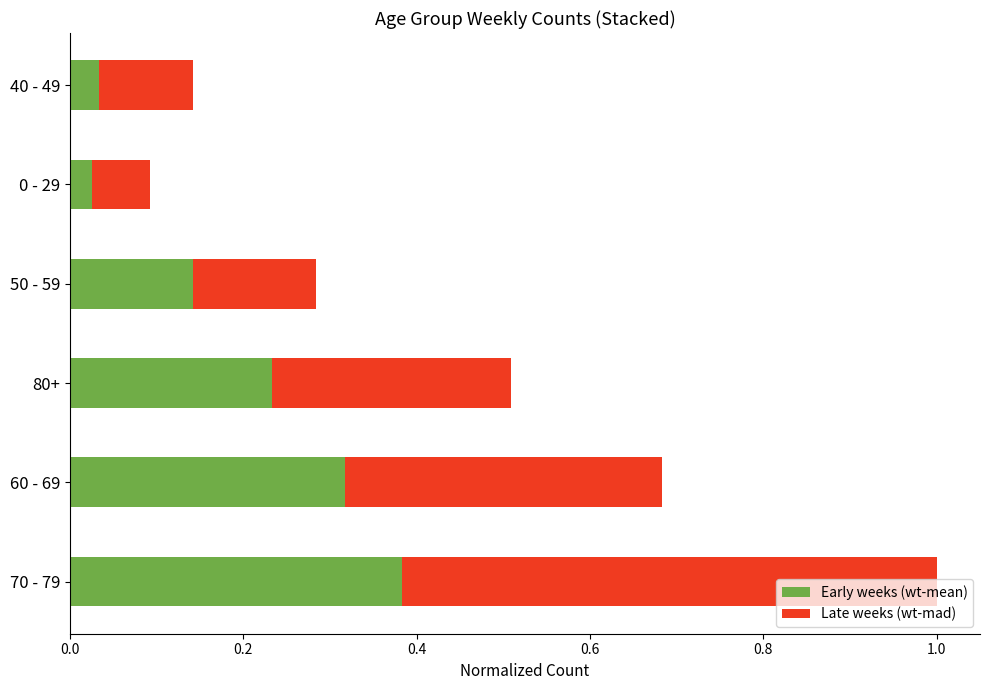

The Early weeks (wt-mean) series shows 0.1 at 80+. True or false?

False